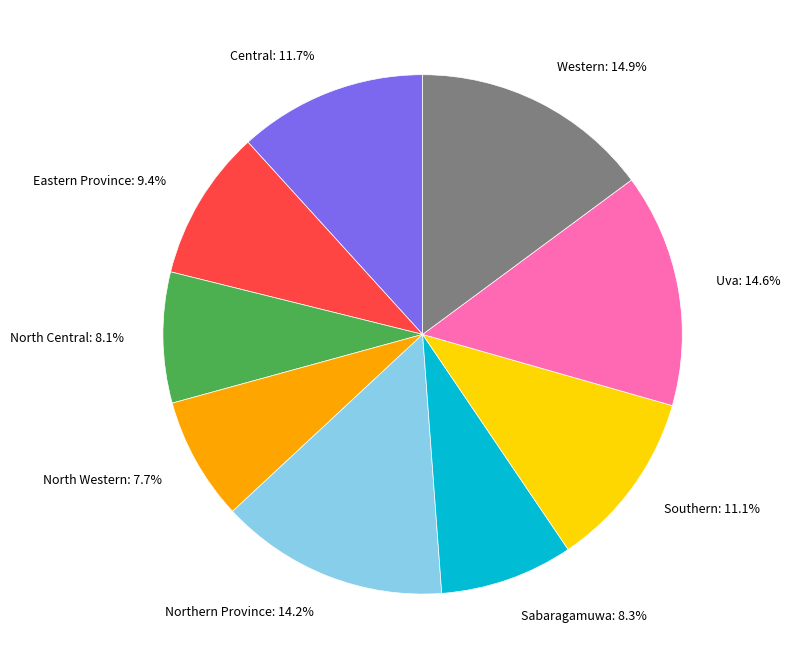

To the nearest percent, what is the difference between the largest and smallest slice percentages?

7%